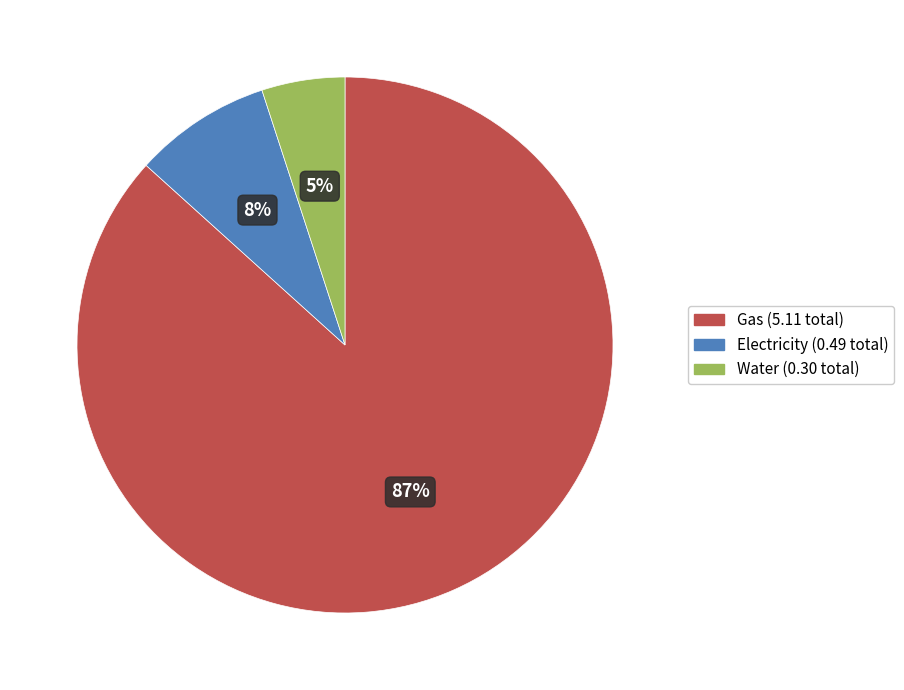

Is there a majority slice in this chart?

Yes